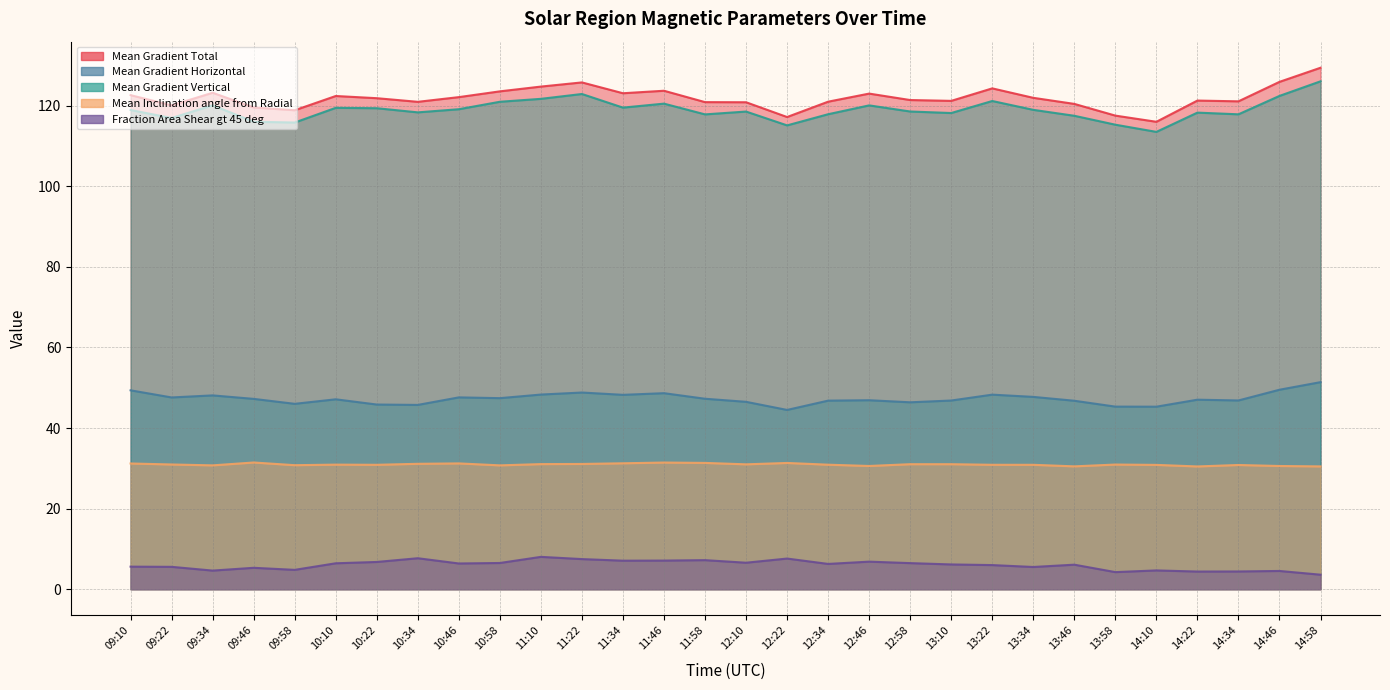

Does the chart display data point markers on the line(s)?

No